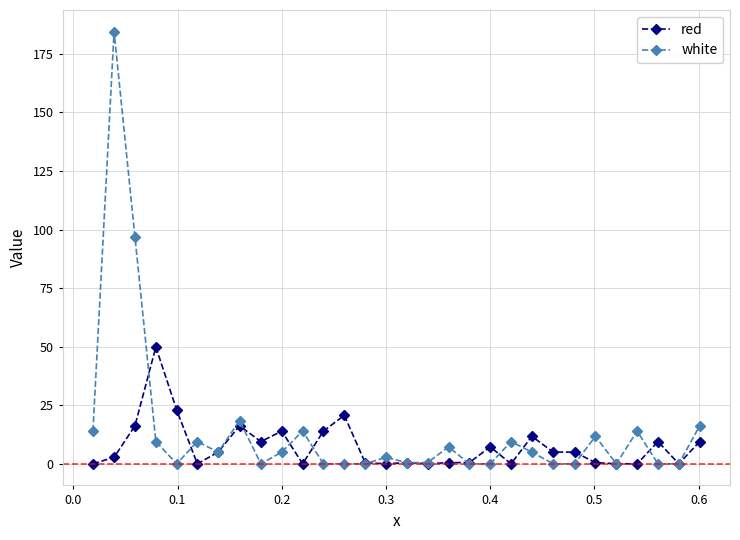

True or false: red has more than 2 points higher than both neighbors.

True